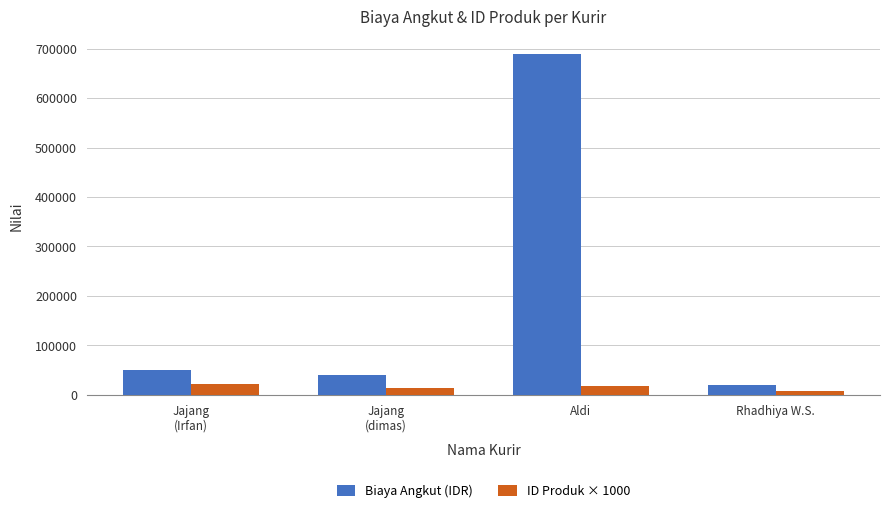

At how many categories does at least one series exceed 30226?

3